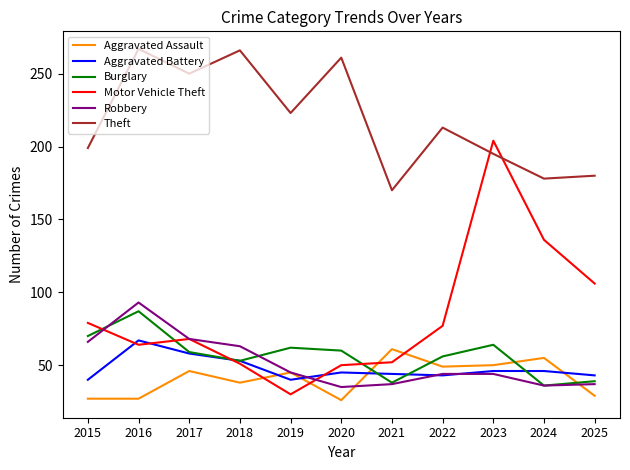

After their last crossing, which series has the higher values: Aggravated Battery or Burglary?

Aggravated Battery